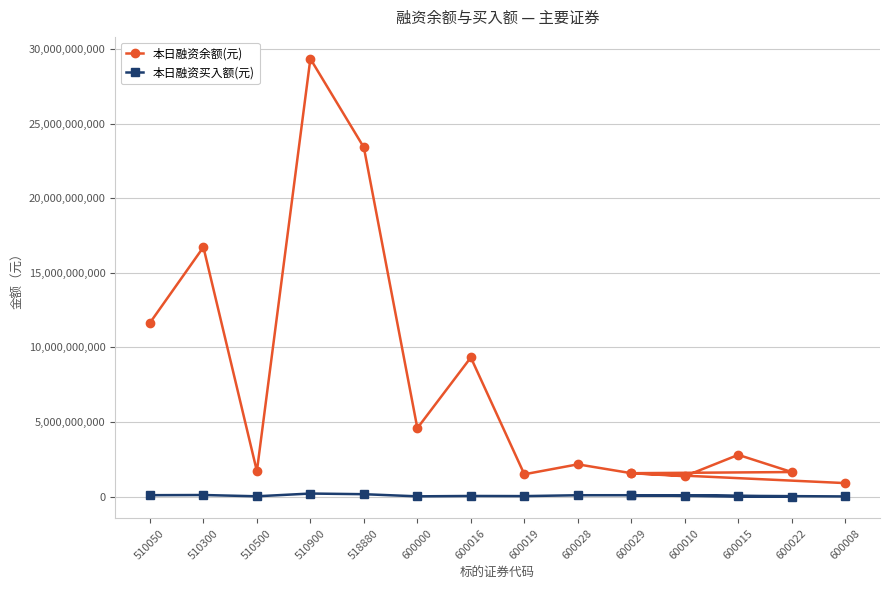

Is the value of 本日融资买入额(元) at 510300 greater than the value of 本日融资余额(元) at 600016?

No